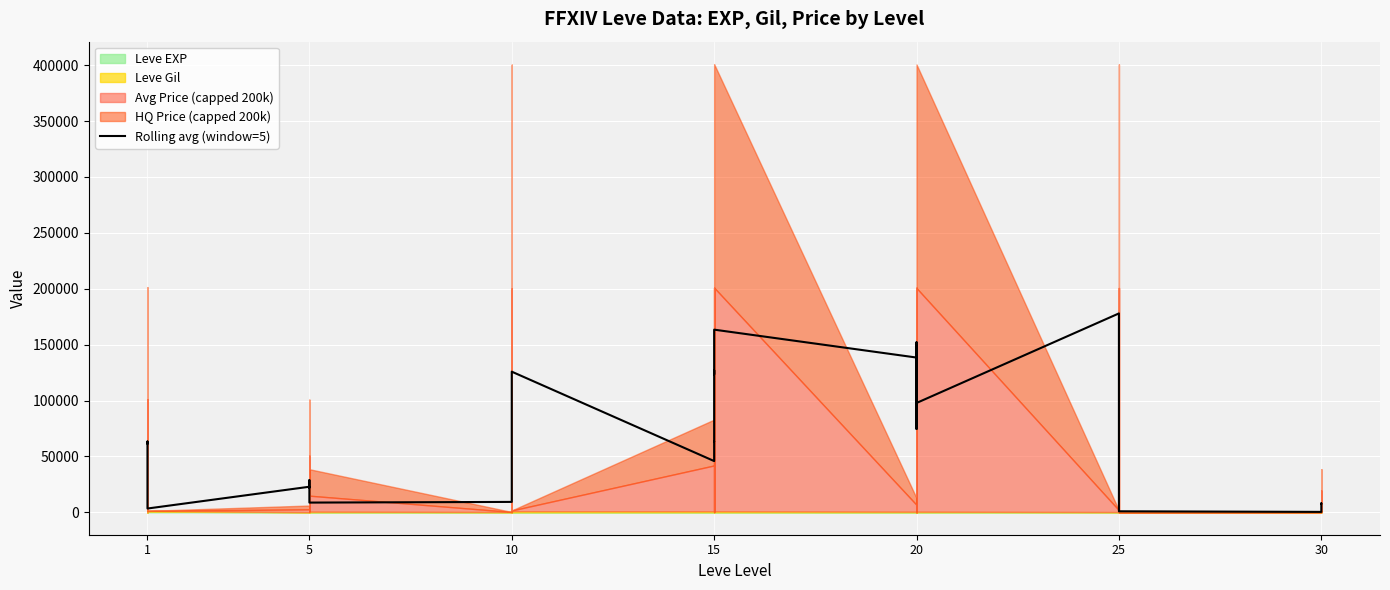

True or false: the data shows 10686.1 at 30.

False